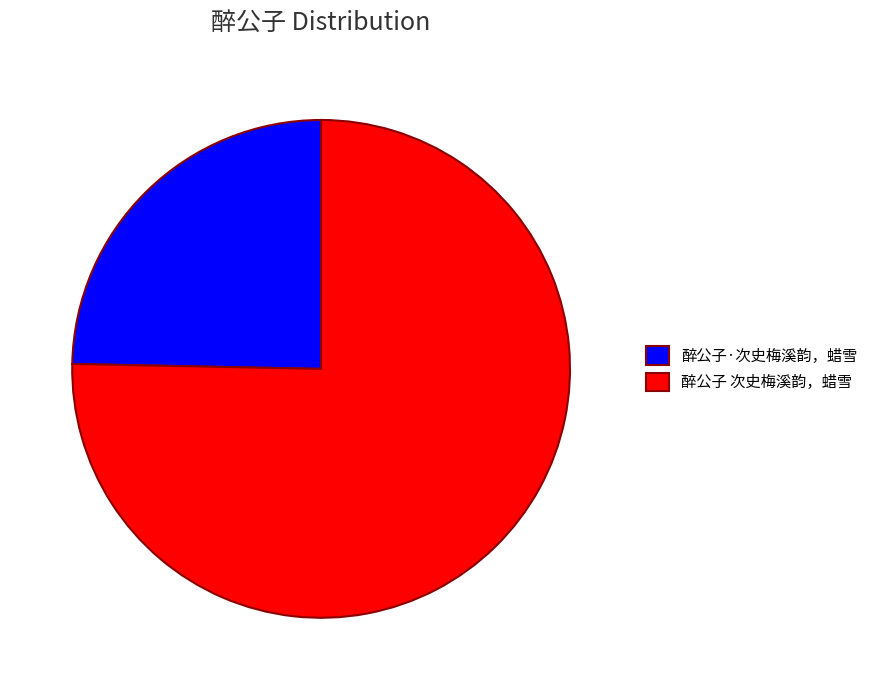

Is it true that 醉公子 次史梅溪韵，蜡雪 is 75% of the pie?

True